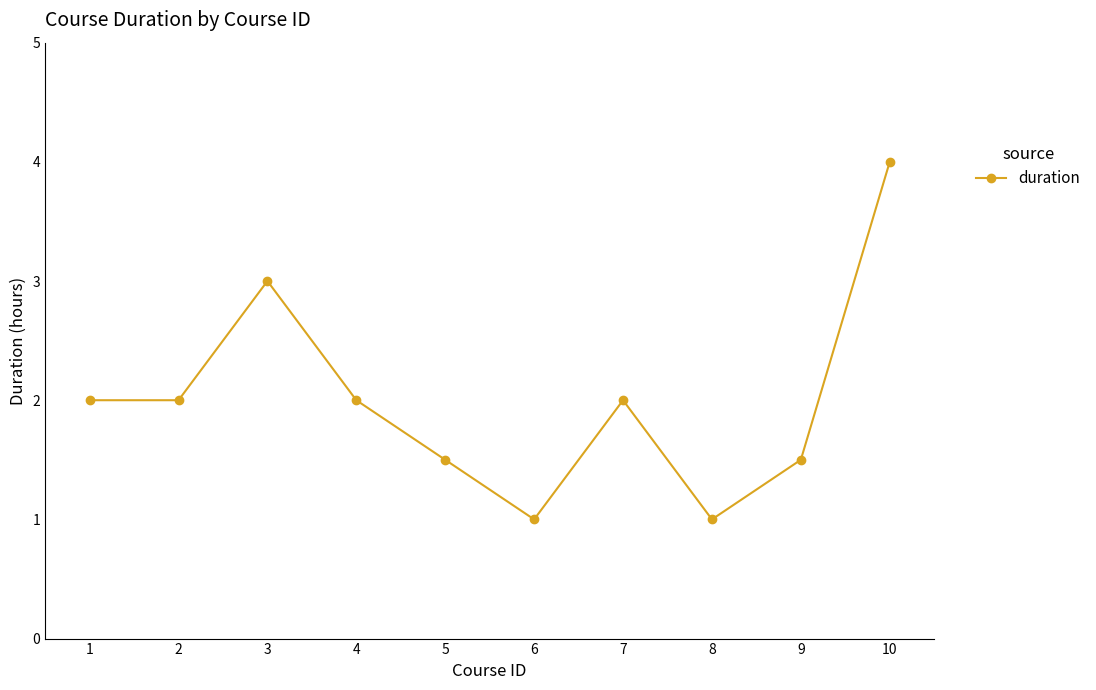

Reading left to right, what are all the values shown in this chart?

1=2.0	2=2.0	3=3.0	4=2.0	5=1.5	6=1.0	7=2.0	8=1.0	9=1.5	10=4.0